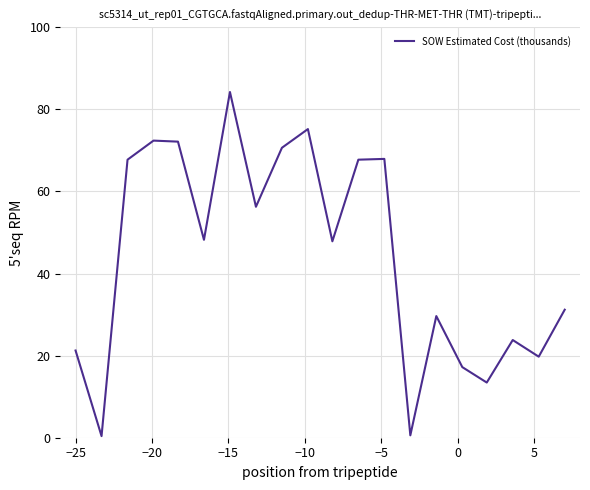

What is the difference between the maximum and minimum values?

83.8